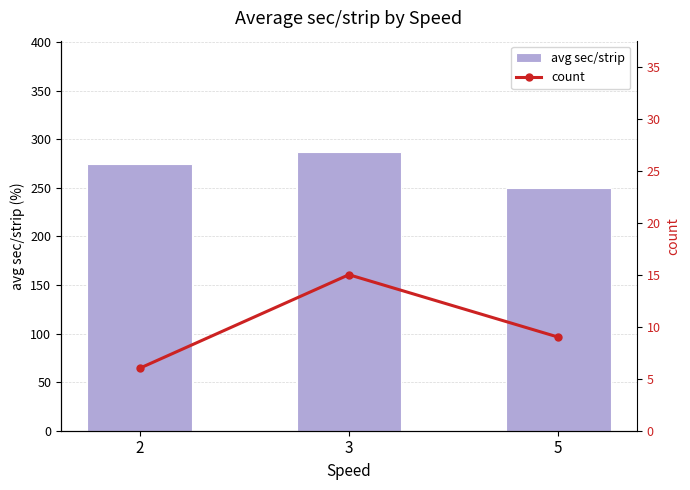

Is it true that count equals 15.0 at 3?

True